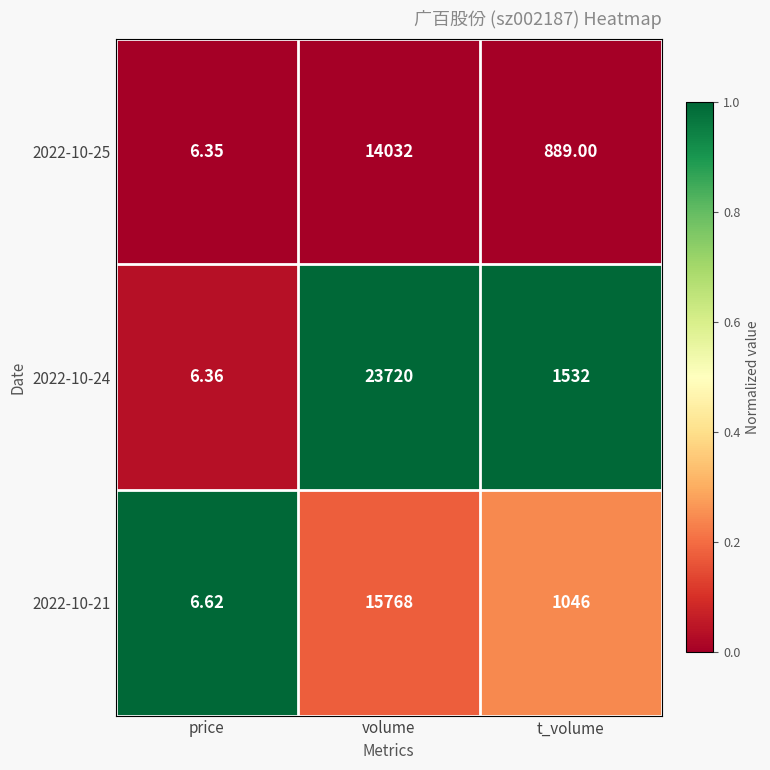

At which label is 2022-10-21 closest to 7887?

t_volume